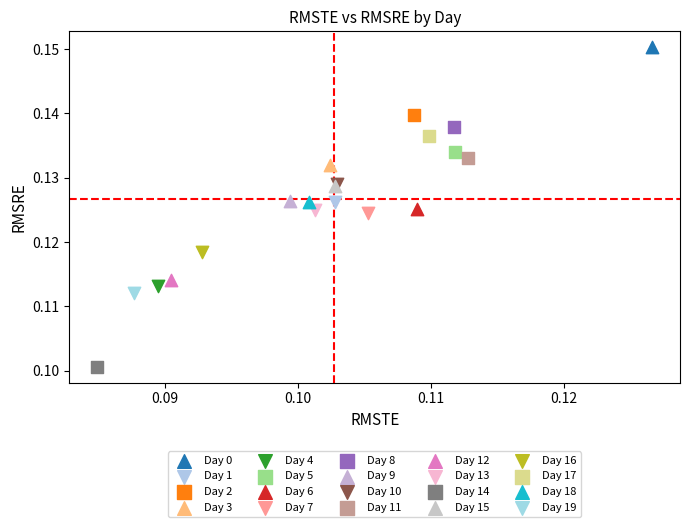

What are all the series names shown in the legend?

Day 0, Day 1, Day 2, Day 3, Day 4, Day 5, Day 6, Day 7, Day 8, Day 9, Day 10, Day 11, Day 12, Day 13, Day 14, Day 15, Day 16, Day 17, Day 18, Day 19